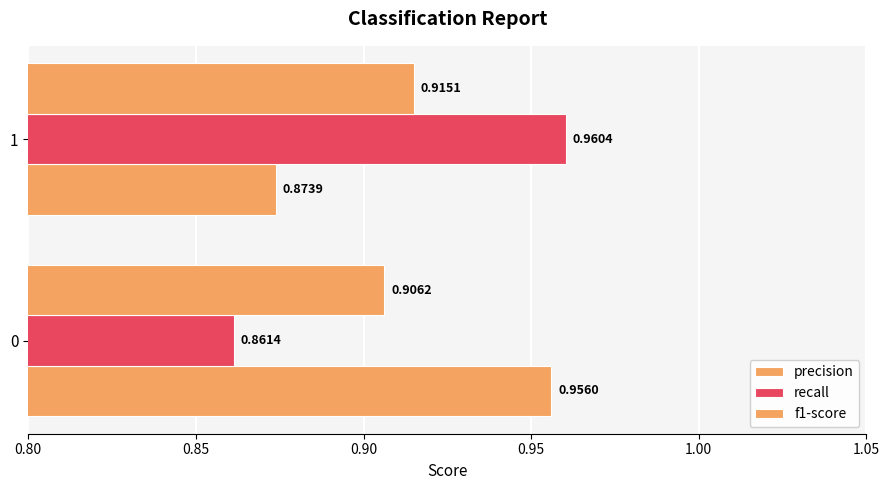

What is the value of the recall bar at the 2nd from the left?

1.0